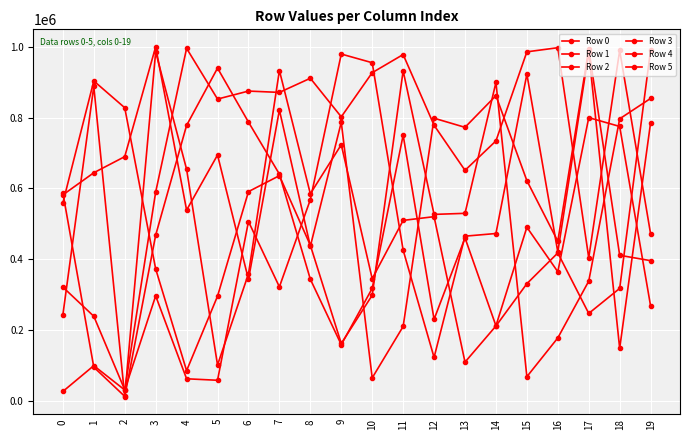

What is the minimum value shown in the chart?

11944